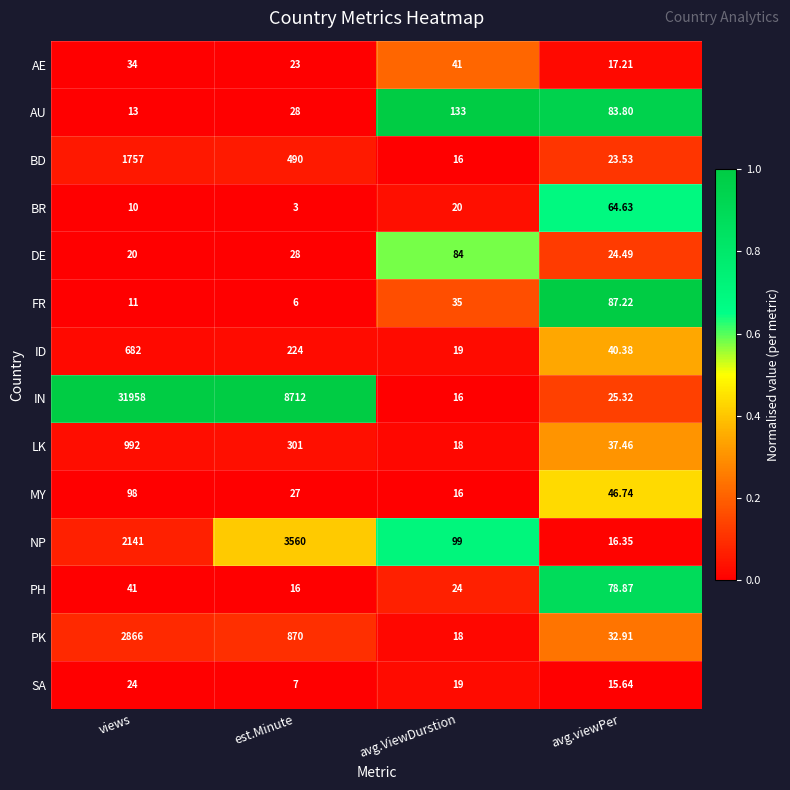

List the series in order of their peak value, lowest first.

SA, AE, BR, PH, DE, FR, MY, AU, ID, LK, BD, PK, NP, IN